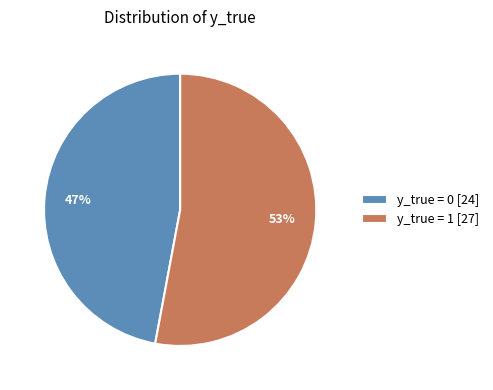

Does y_true = 0 [24] account for over 50% of the chart?

No